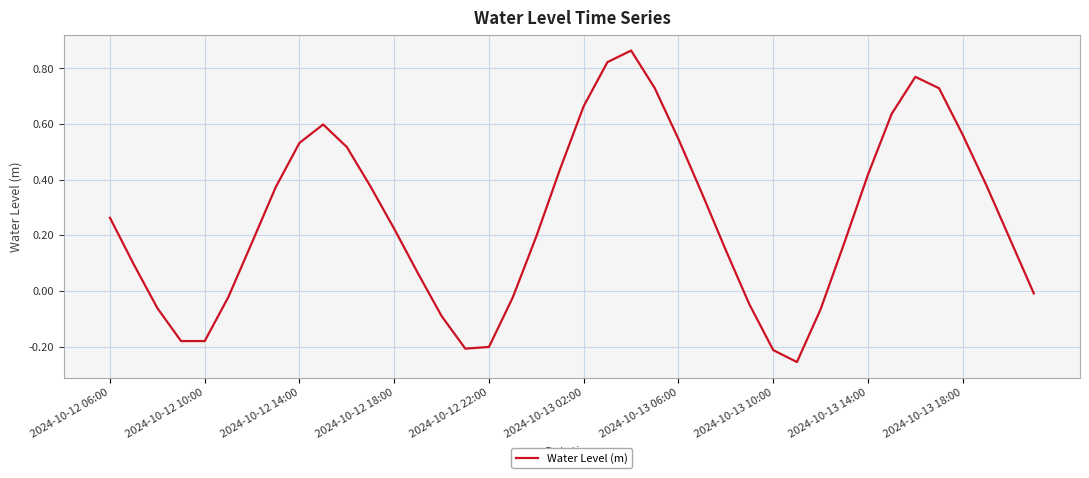

How many interior local valleys (lower than both neighbors) does the data have?

3